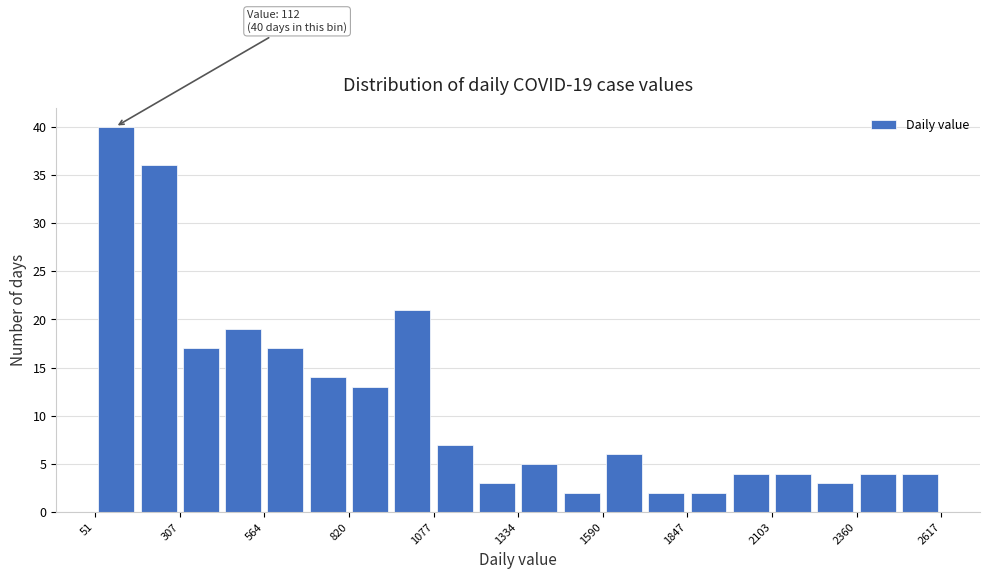

Around what value on the x-axis is the tallest bar? Give the approximate position of its centre, as read against the axis.

100